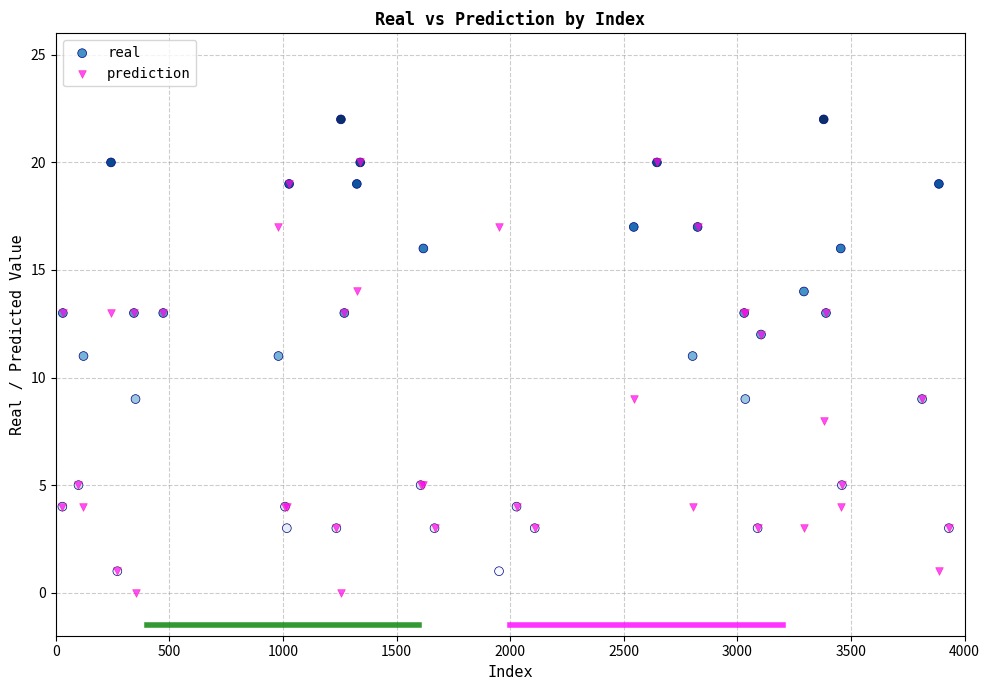

Which series contains the lowest Y value?

prediction